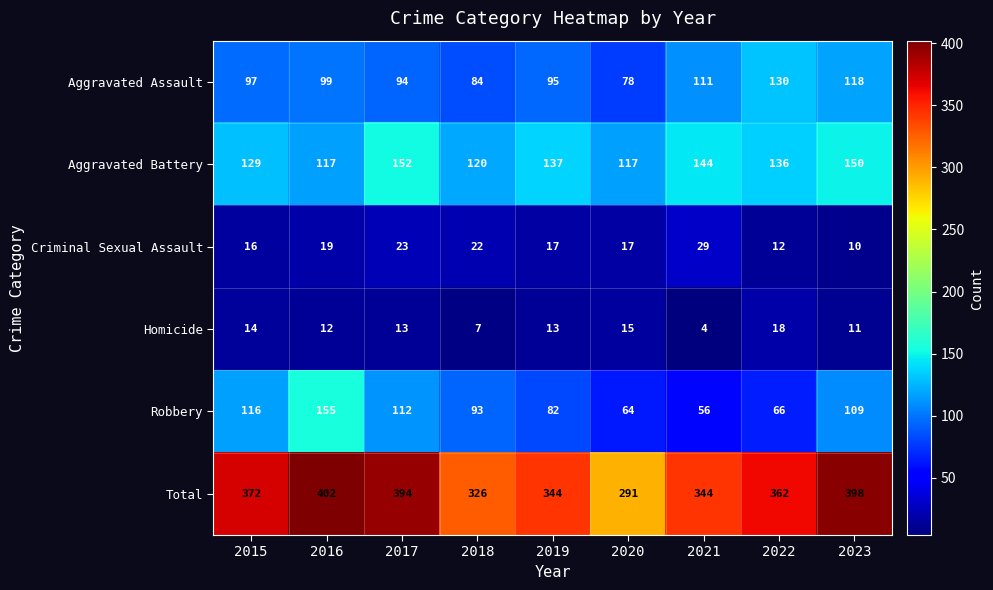

At how many categories does at least one series exceed 285?

9